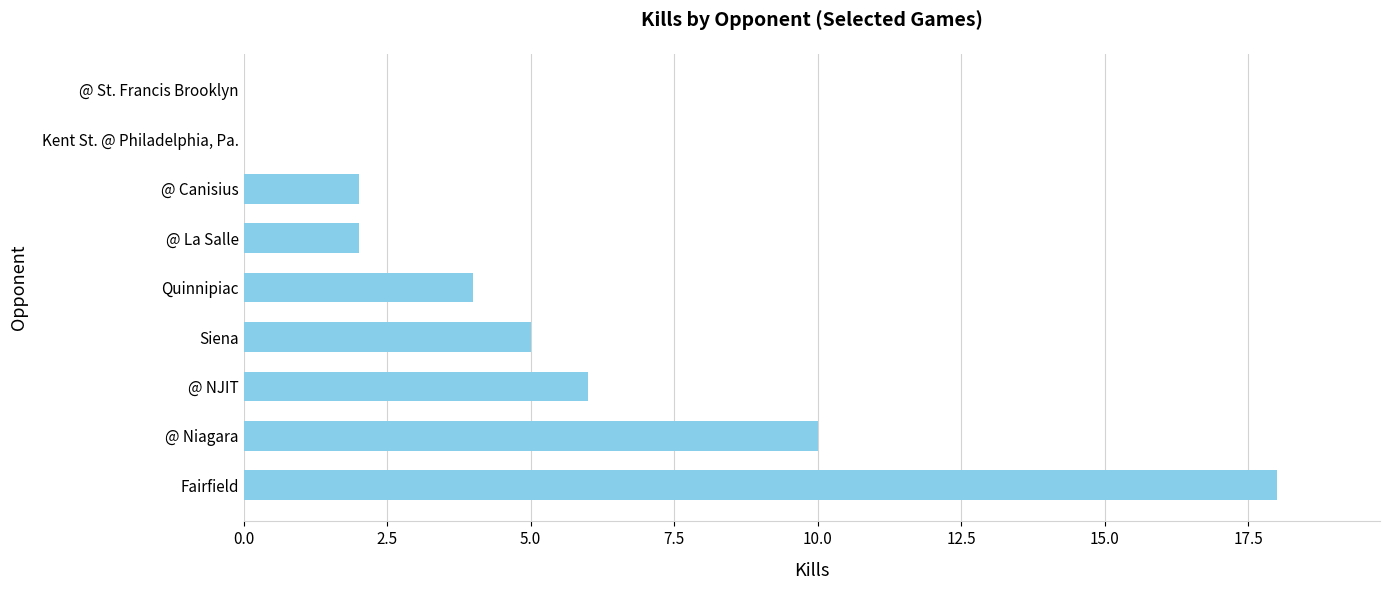

The value at Kent St. @ Philadelphia, Pa. is -8. True or false?

False